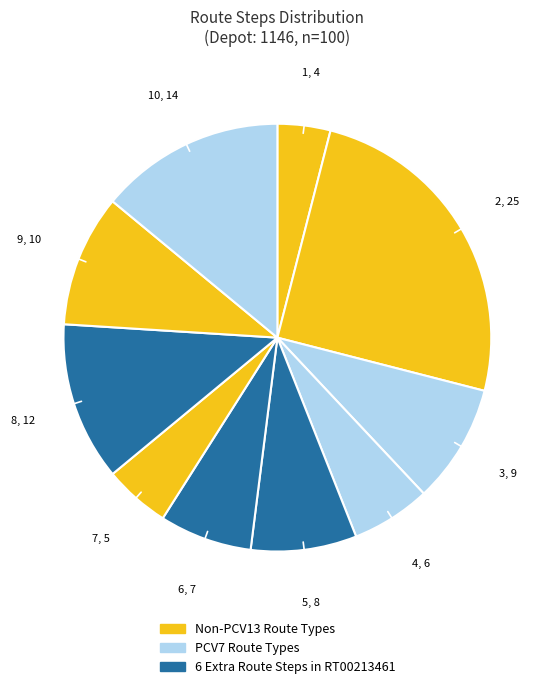

How many slices are in this pie chart?

10